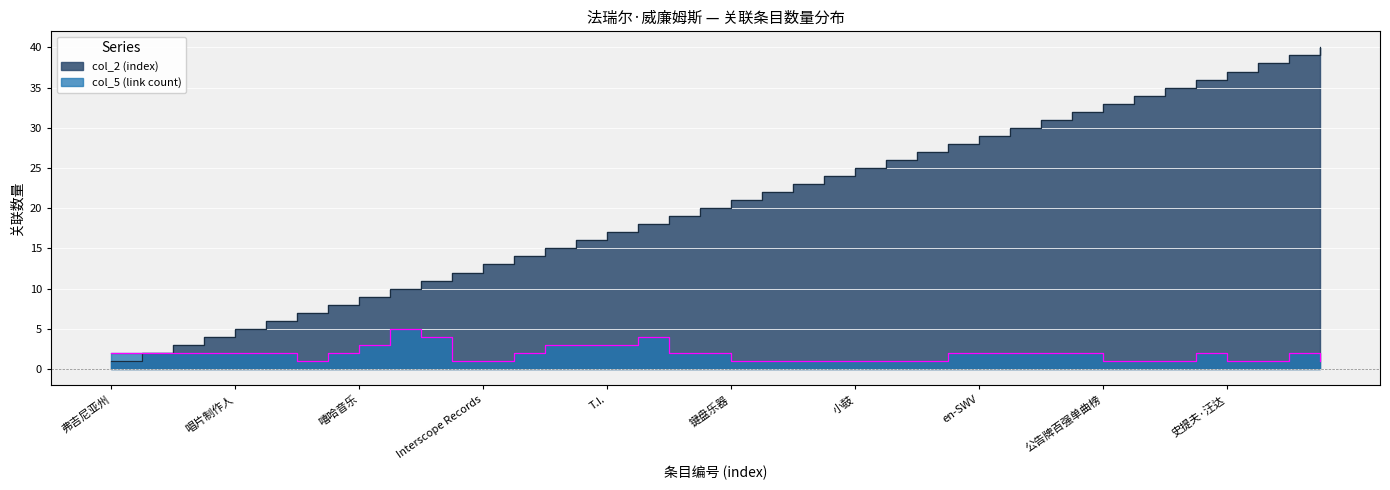

True or false: col_2 (index) and col_5 (link count) cross at least once.

False